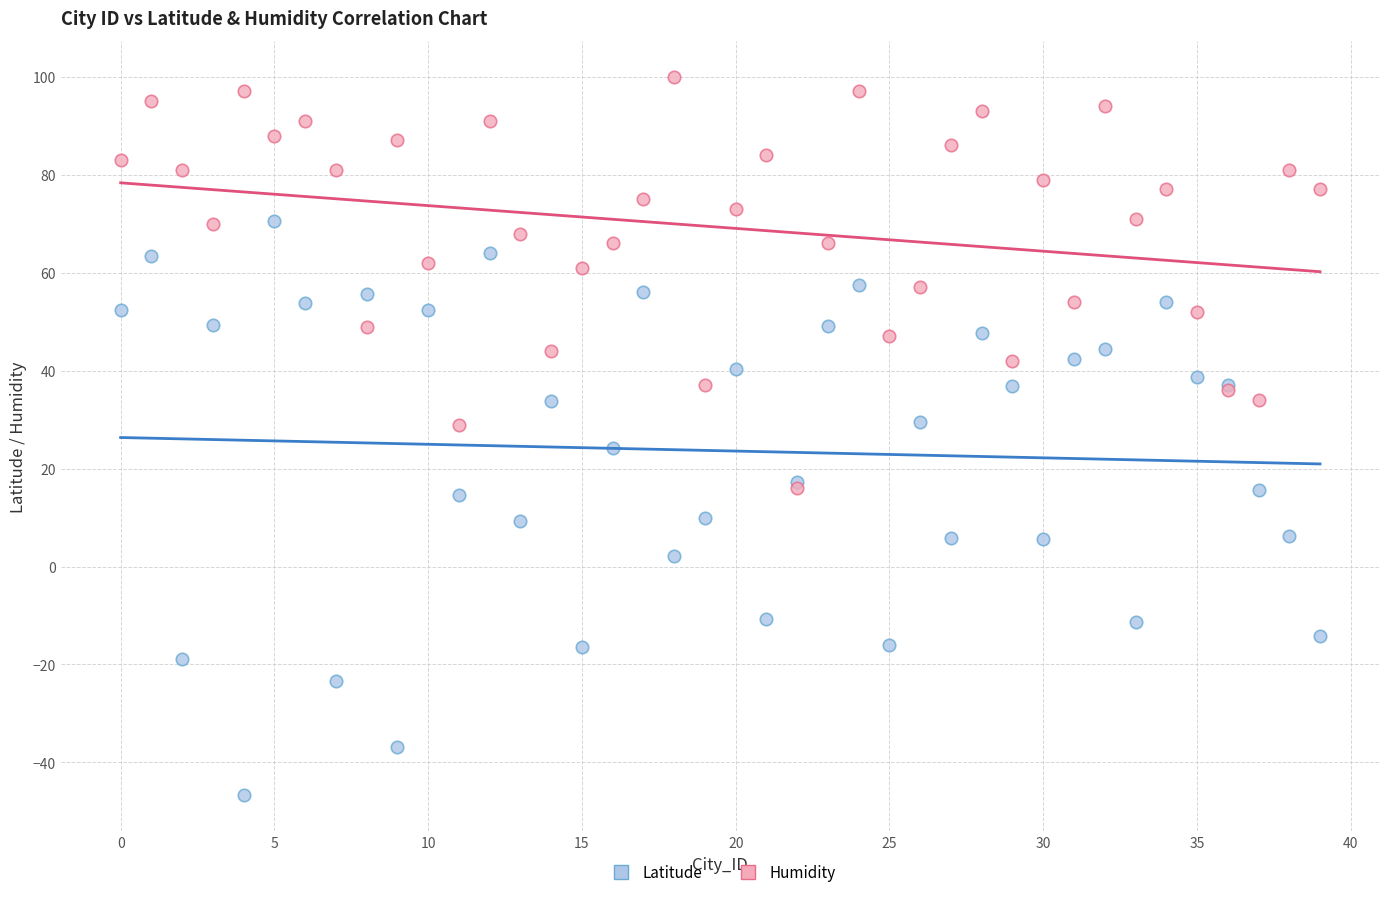

Which series has the largest Y range (max minus min)?

Latitude